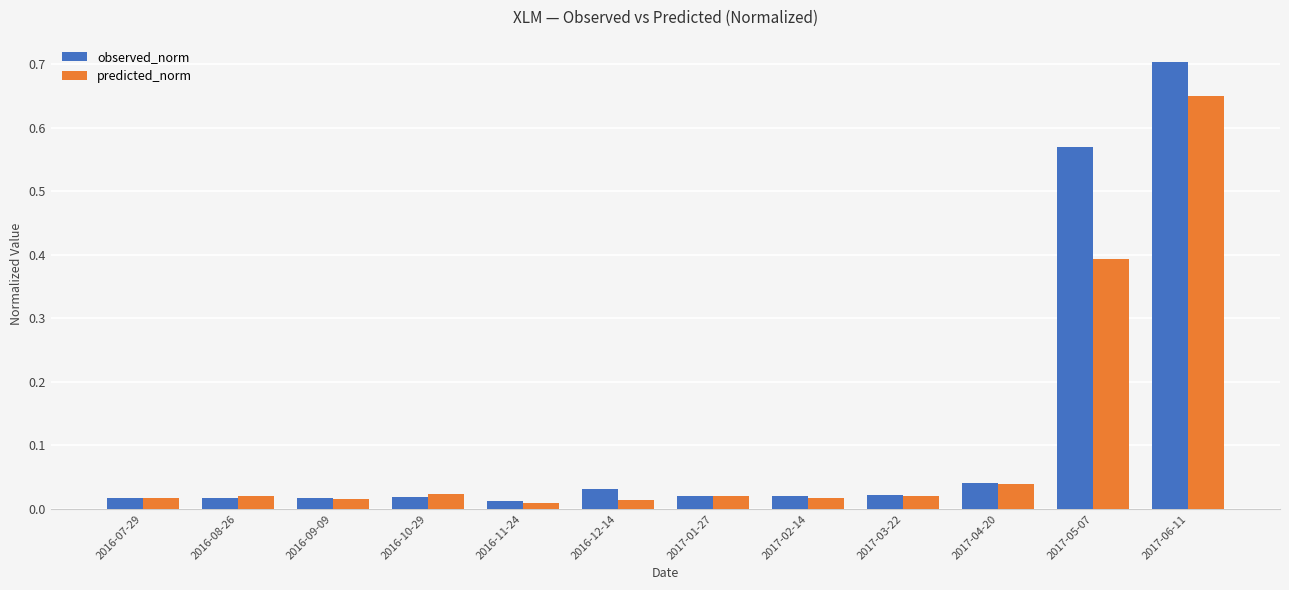

How many bars are there in total?

24